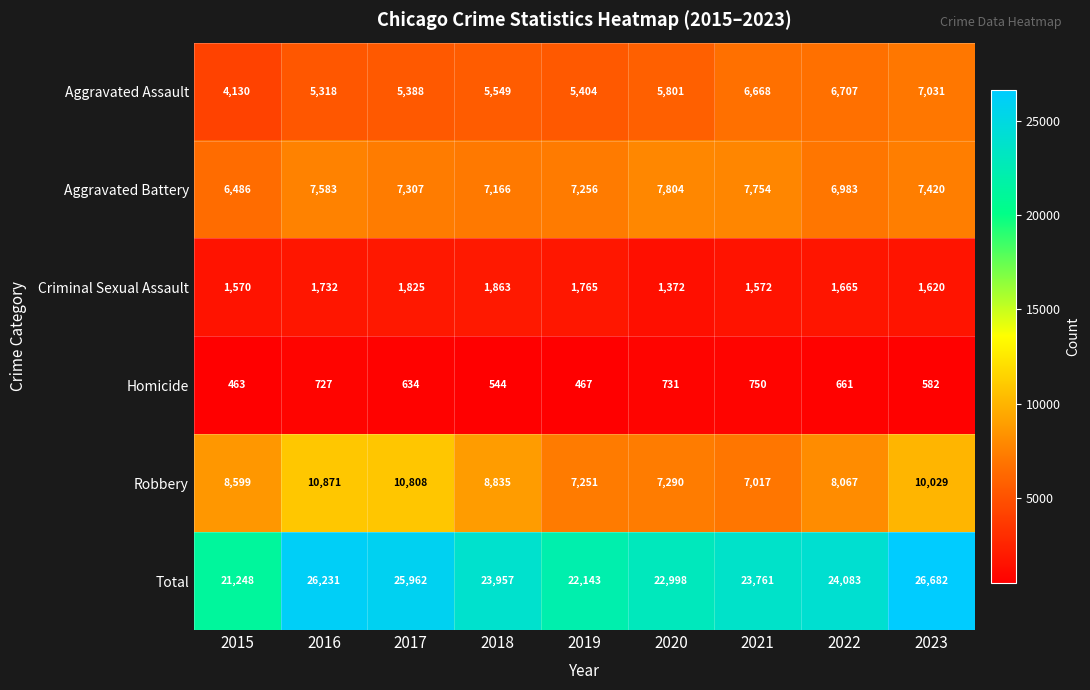

What is the difference between the Aggravated Assault values at 2021 and 2020?

867